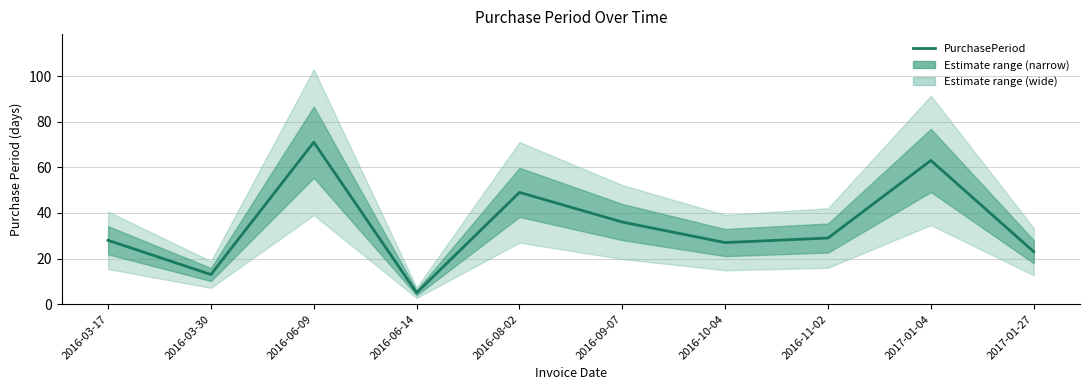

What is the difference between the maximum and minimum values?

66